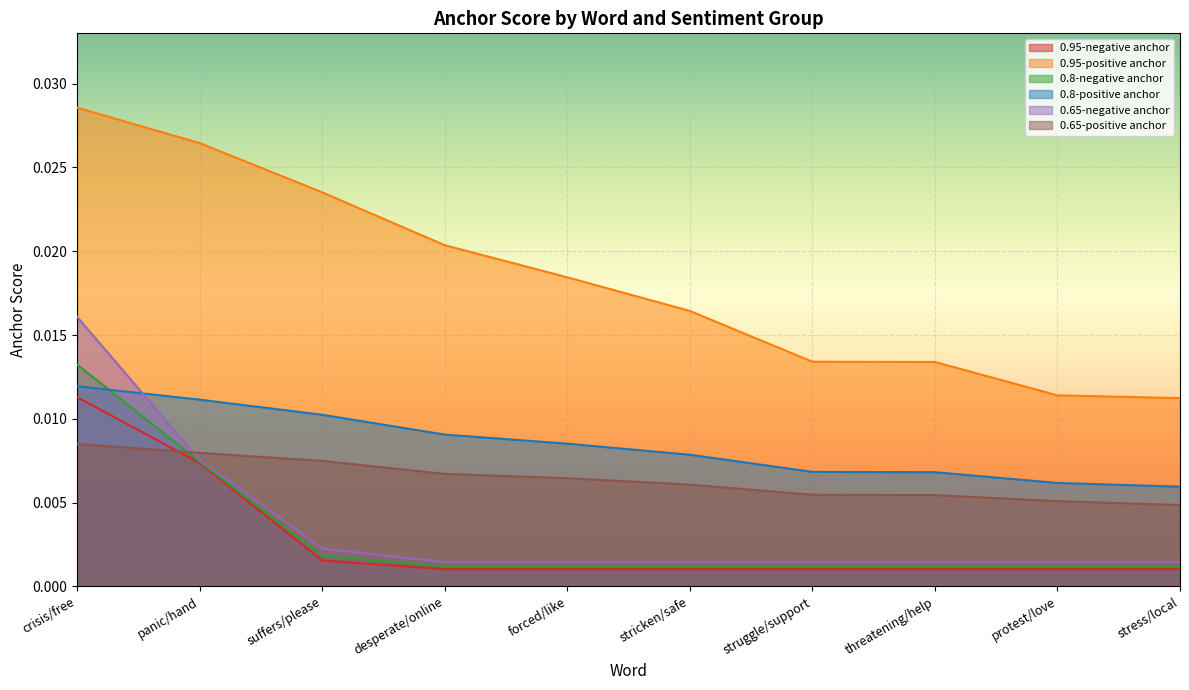

Is it true that 0.8-negative anchor equals 0.0 at stricken/safe?

True